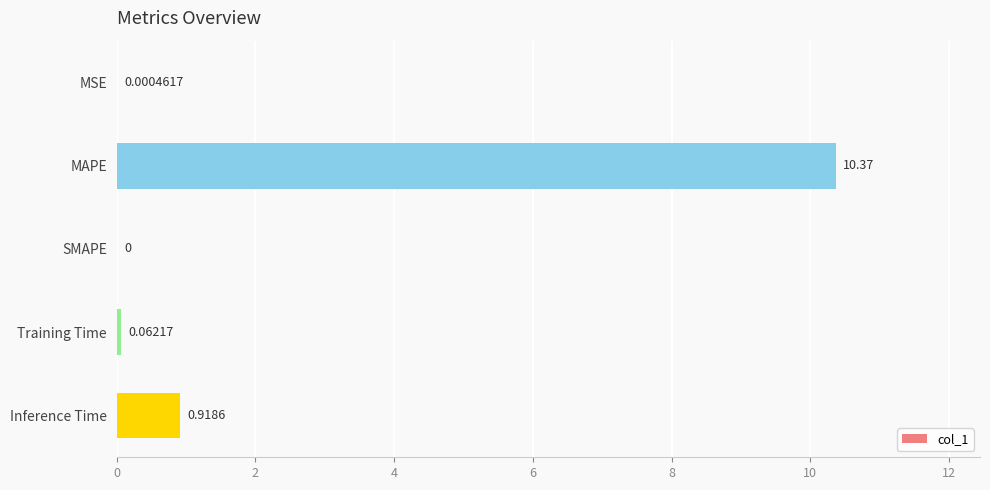

How many categories are shown in the chart?

5